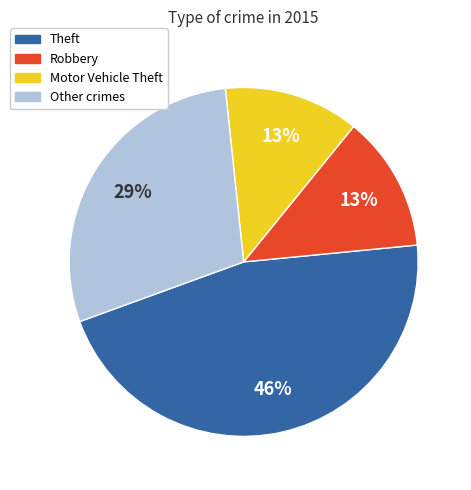

Does any single category account for the majority?

No